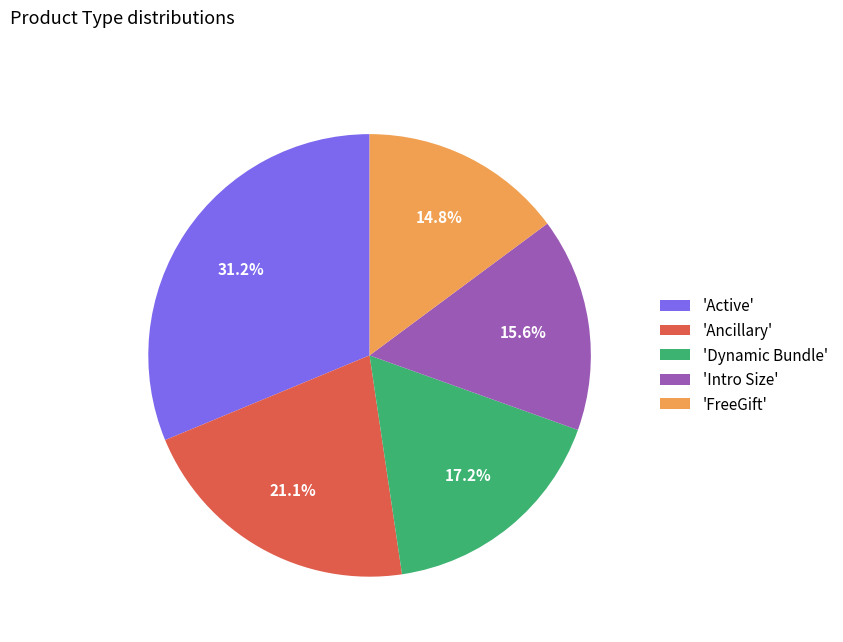

Count the number of slices in the pie.

5